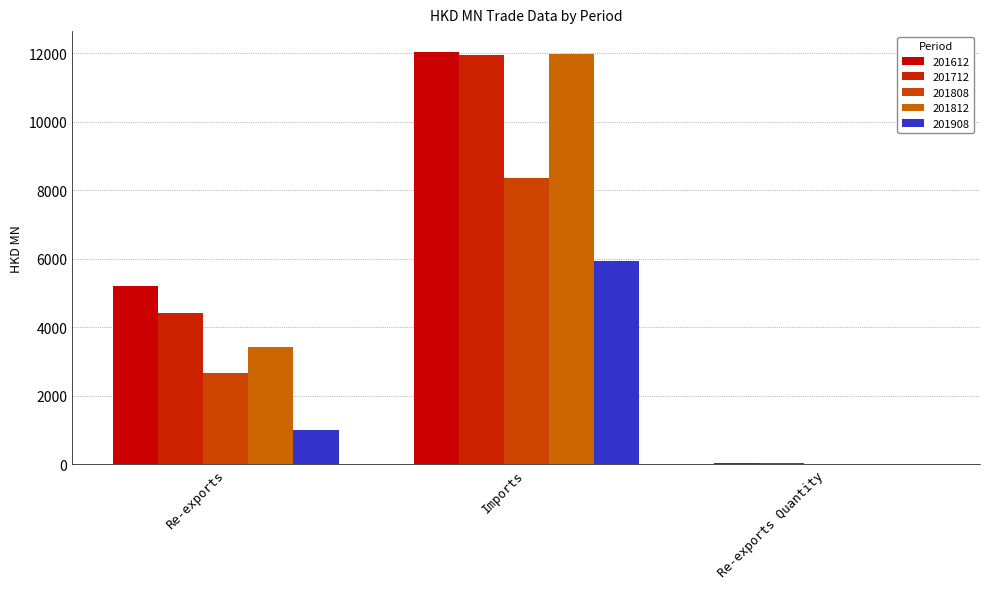

Rank the series by their maximum value, from lowest to highest.

201908, 201808, 201712, 201812, 201612